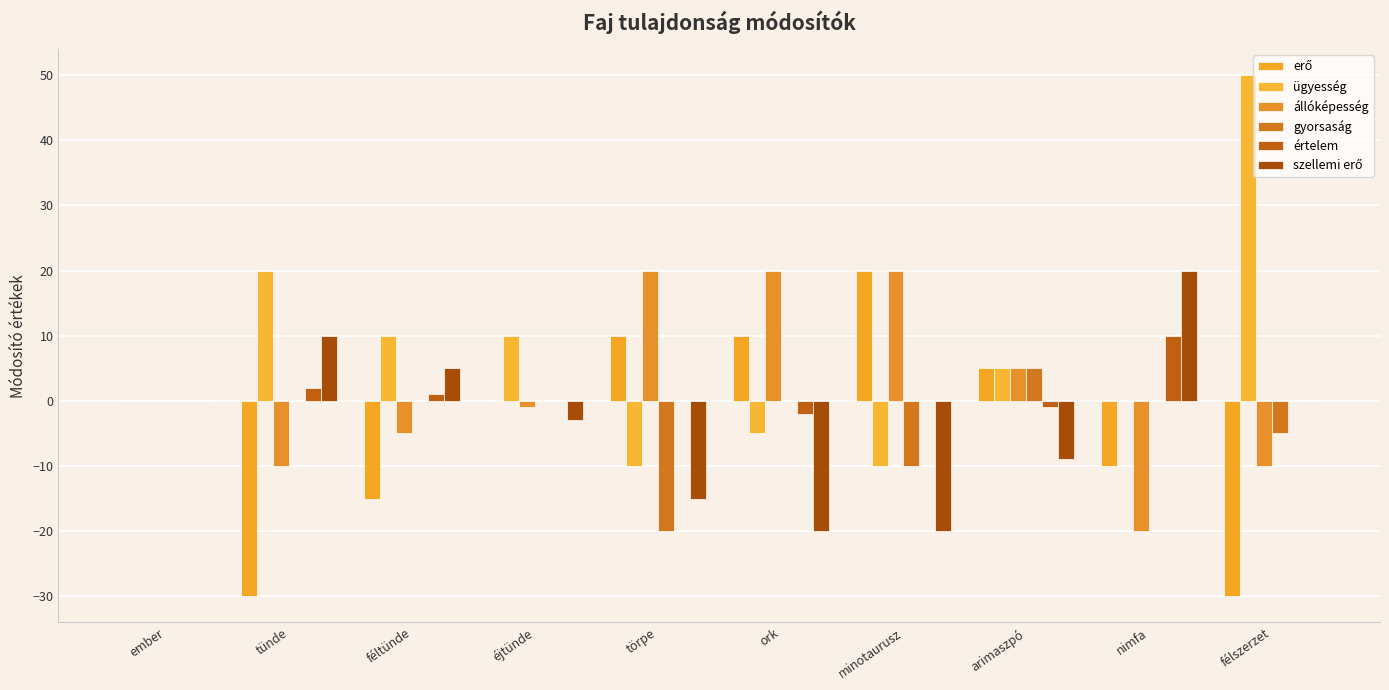

Reading left to right, what are all the values shown in this chart?

erő: ember=0	tünde=-30	féltünde=-15	éjtünde=0	törpe=10	ork=10	minotaurusz=20	arimaszpó=5	nimfa=-10	félszerzet=-30
ügyesség: ember=0	tünde=20	féltünde=10	éjtünde=10	törpe=-10	ork=-5	minotaurusz=-10	arimaszpó=5	nimfa=0	félszerzet=50
állóképesség: ember=0	tünde=-10	féltünde=-5	éjtünde=-1	törpe=20	ork=20	minotaurusz=20	arimaszpó=5	nimfa=-20	félszerzet=-10
gyorsaság: ember=0	tünde=0	féltünde=0	éjtünde=0	törpe=-20	ork=0	minotaurusz=-10	arimaszpó=5	nimfa=0	félszerzet=-5
értelem: ember=0	tünde=2	féltünde=1	éjtünde=0	törpe=0	ork=-2	minotaurusz=0	arimaszpó=-1	nimfa=10	félszerzet=0
szellemi erő: ember=0	tünde=10	féltünde=5	éjtünde=-3	törpe=-15	ork=-20	minotaurusz=-20	arimaszpó=-9	nimfa=20	félszerzet=0